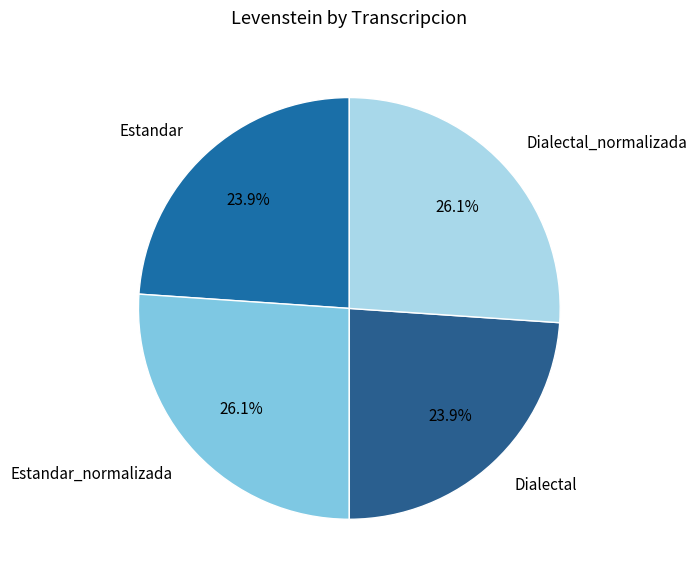

Count the number of slices in the pie.

4